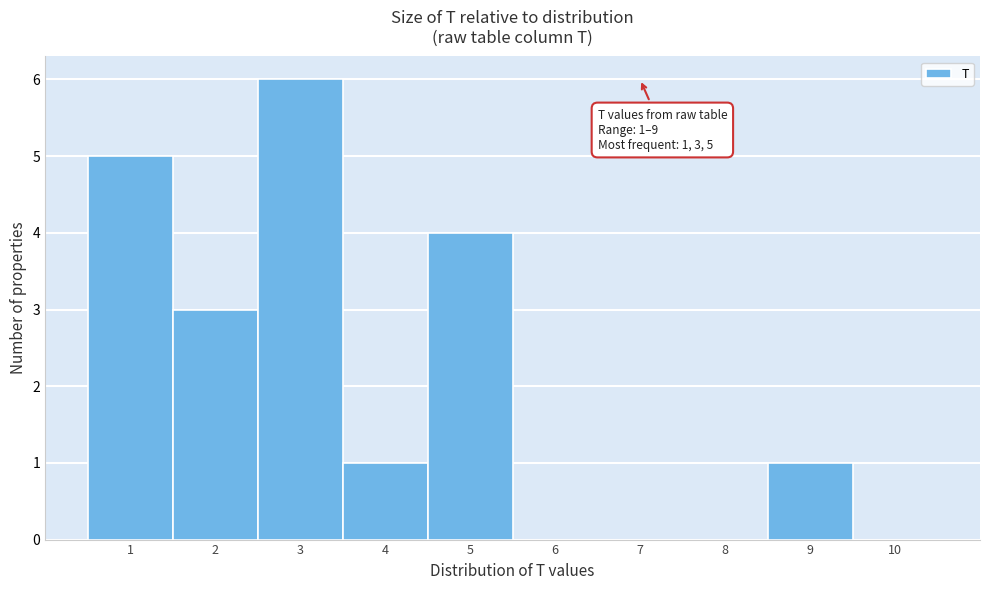

Which range on the x-axis has the tallest bar?

2.5 to 3.5